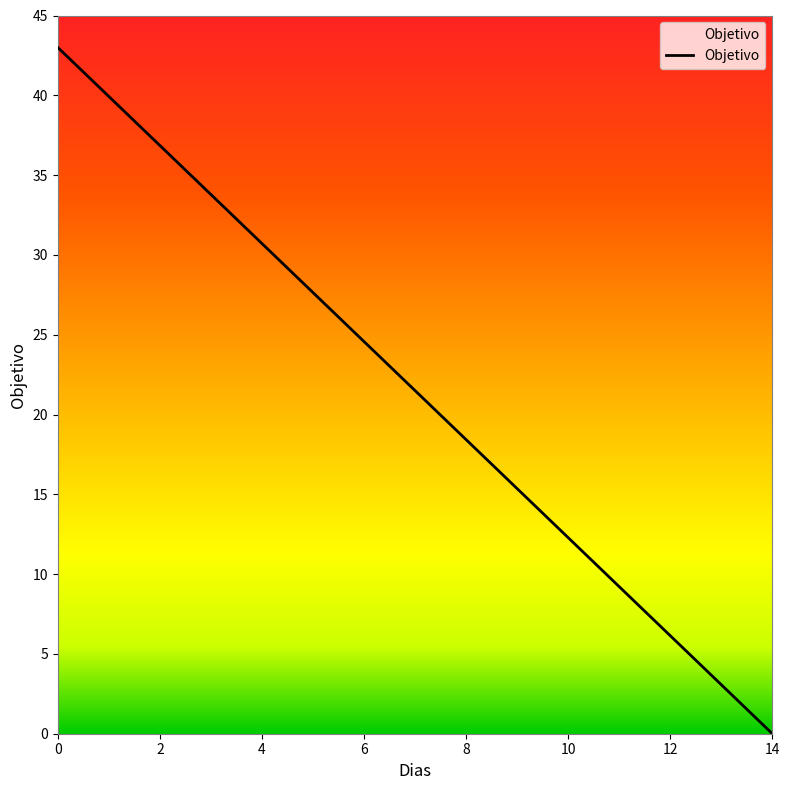

What is the difference between the maximum and minimum values?

43.0